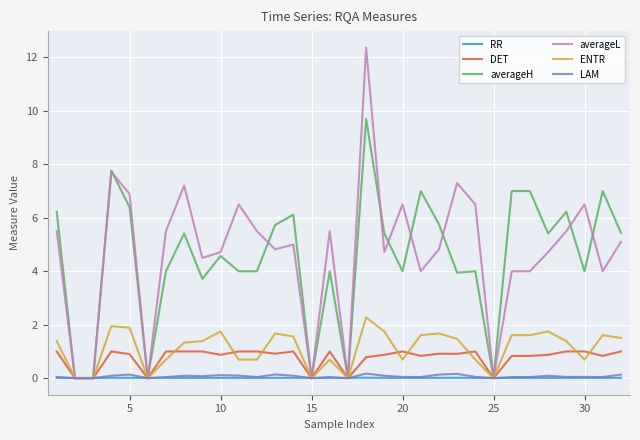

Which series has the largest range (max minus min)?

averageL